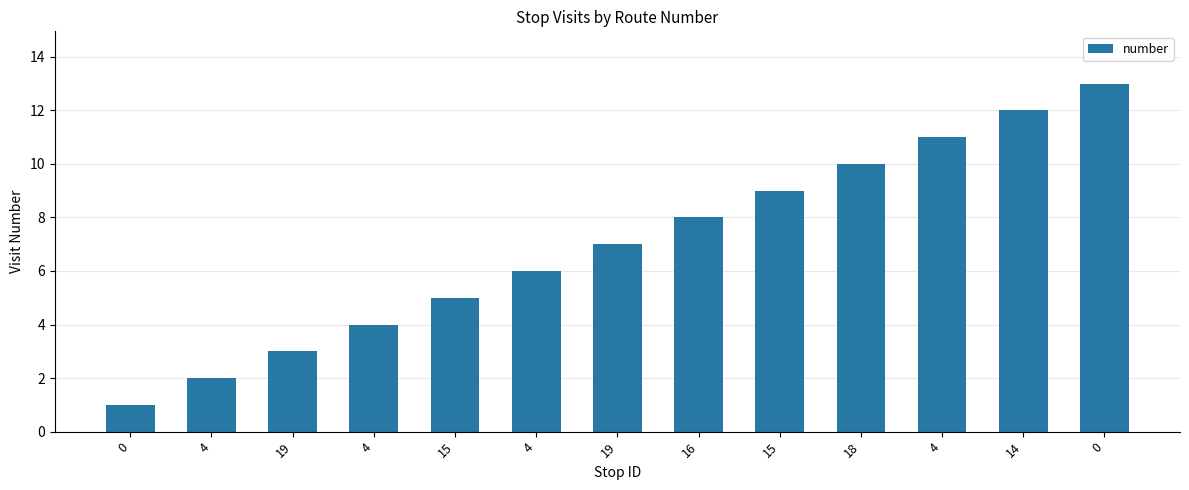

How many bars are there in total?

13